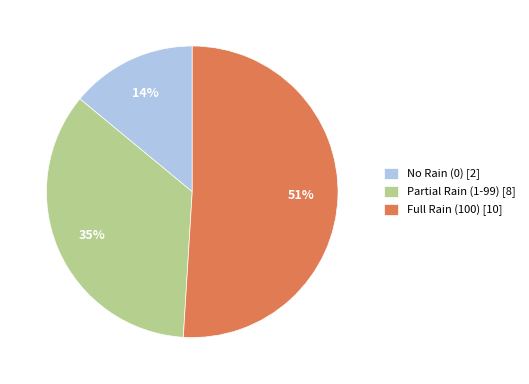

Is there any slice that represents more than half of the pie?

Yes